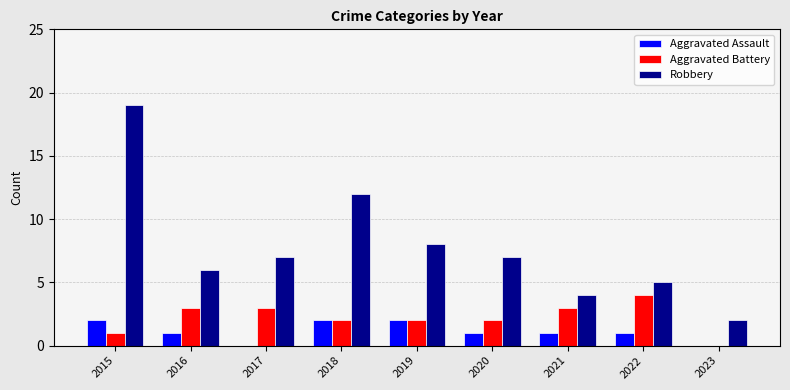

The value of Robbery at 2021 is 1. True or false?

False